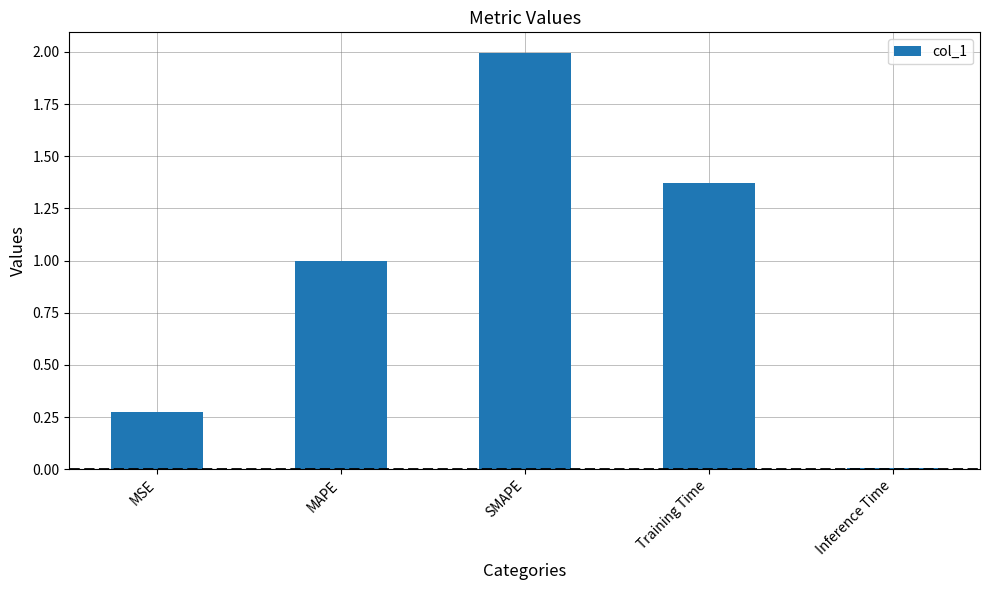

List the labels in order of value, largest first.

SMAPE, Training Time, MAPE, MSE, Inference Time